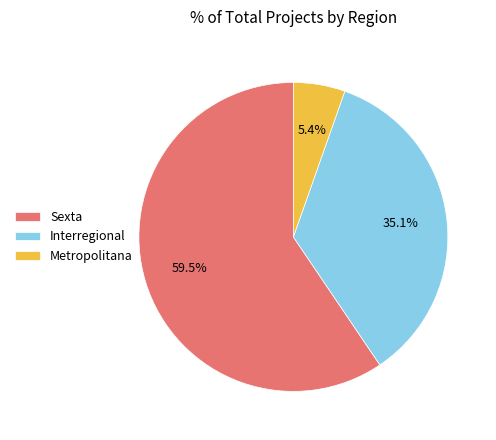

What percentage is NOT represented by Interregional?

64.9%